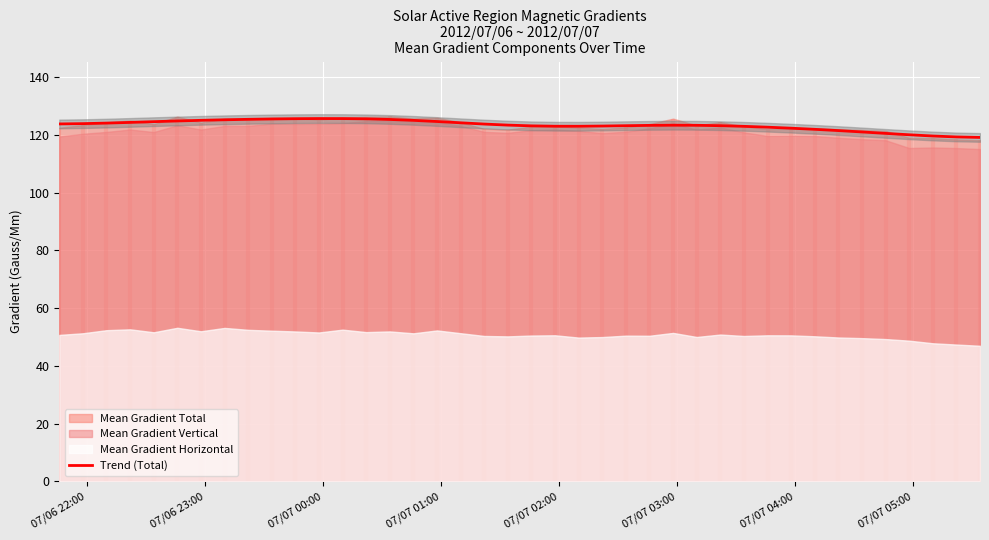

Reading left to right, what are all the values shown in this chart?

123.8	123.9	124.1	124.4	124.6	124.9	125.1	125.3	125.4	125.5	125.6	125.7	125.7	125.6	125.4	125.1	124.7	124.2	123.8	123.4	123.2	123.0	123.0	123.1	123.2	123.3	123.4	123.4	123.2	123.0	122.7	122.3	122.0	121.5	121.0	120.6	120.1	119.6	119.3	119.2